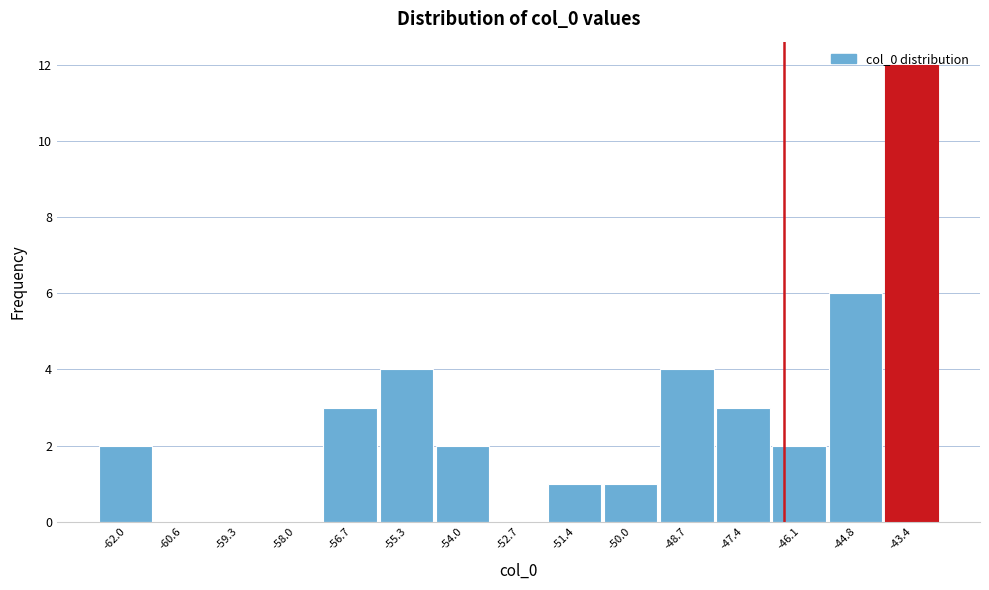

What is the height of the bar covering -56.0 to -54.6 on the x-axis? Neither the bar edges nor the heights are printed on the chart, so give them approximately, as read against the axes.

4